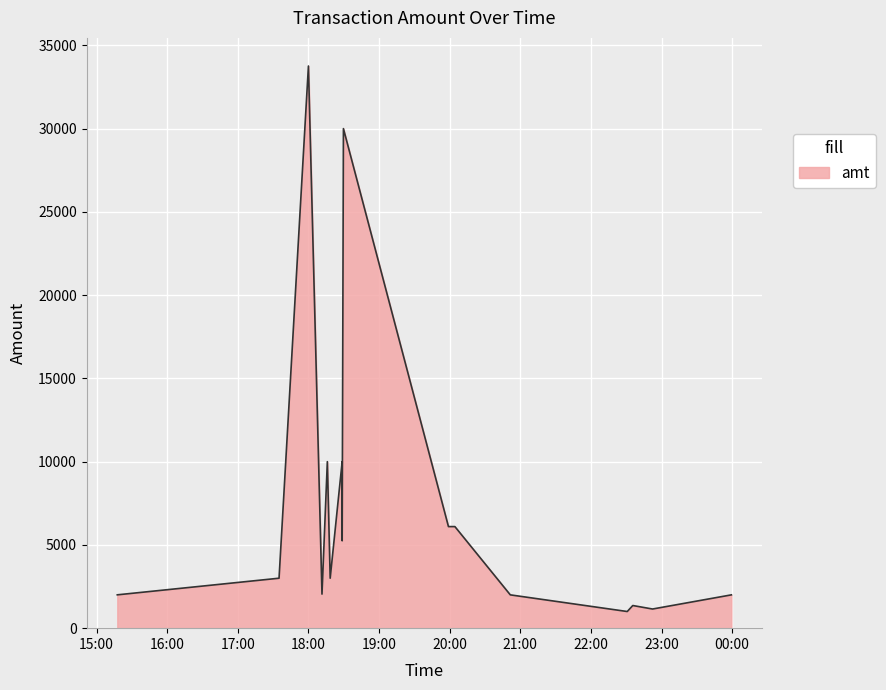

How many values are below 3000?

7